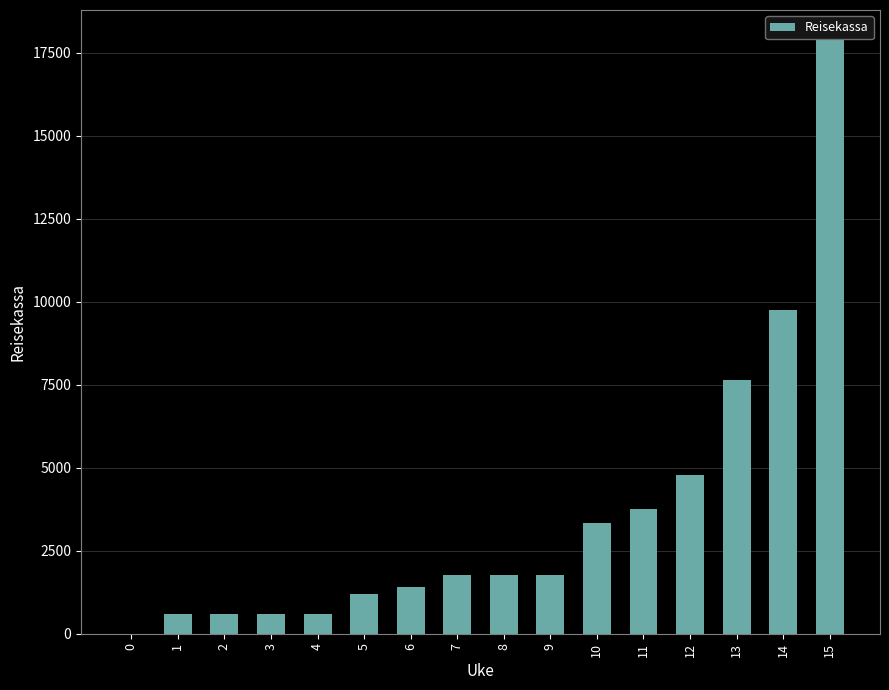

The value at 1 is 600. True or false?

True